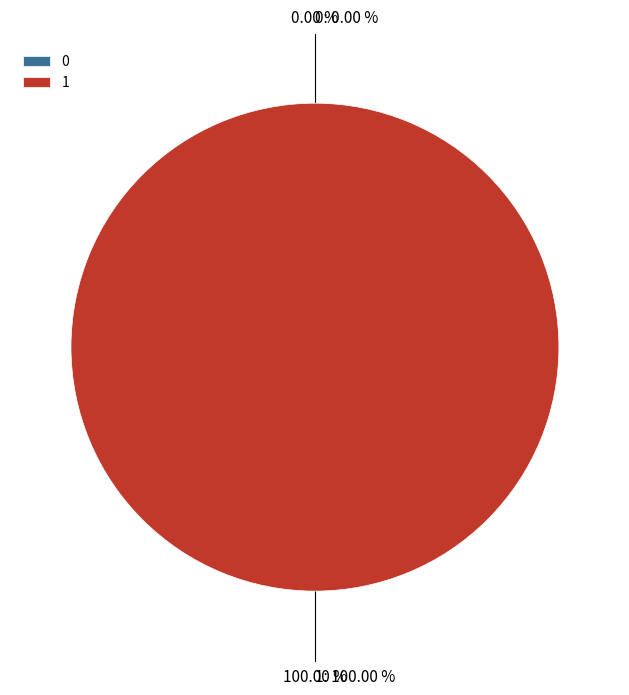

To the nearest percent, what is the difference between the largest and smallest slice percentages?

100%